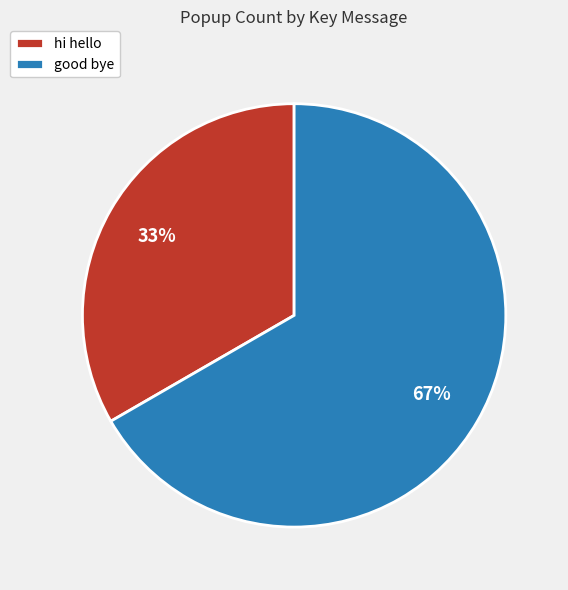

The good bye slice represents 78% of the pie. True or false?

False